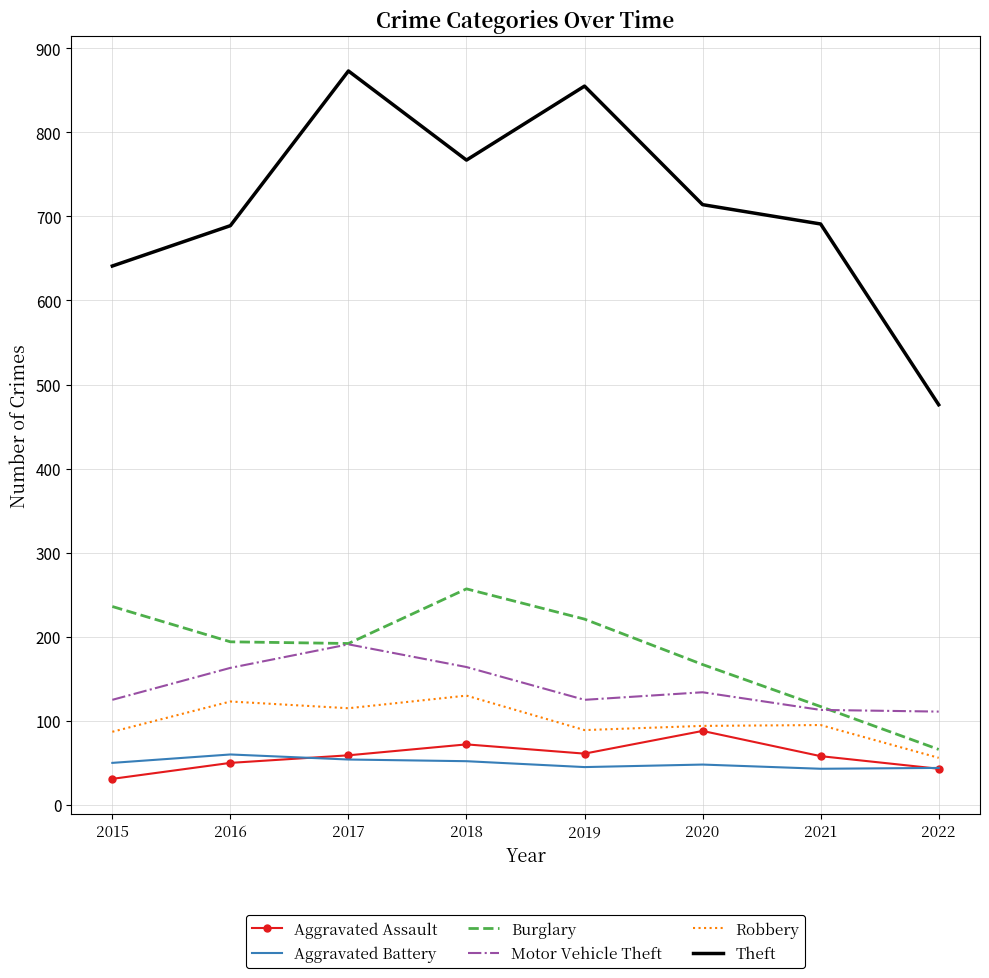

What is the total value across all series at 2015?

1170